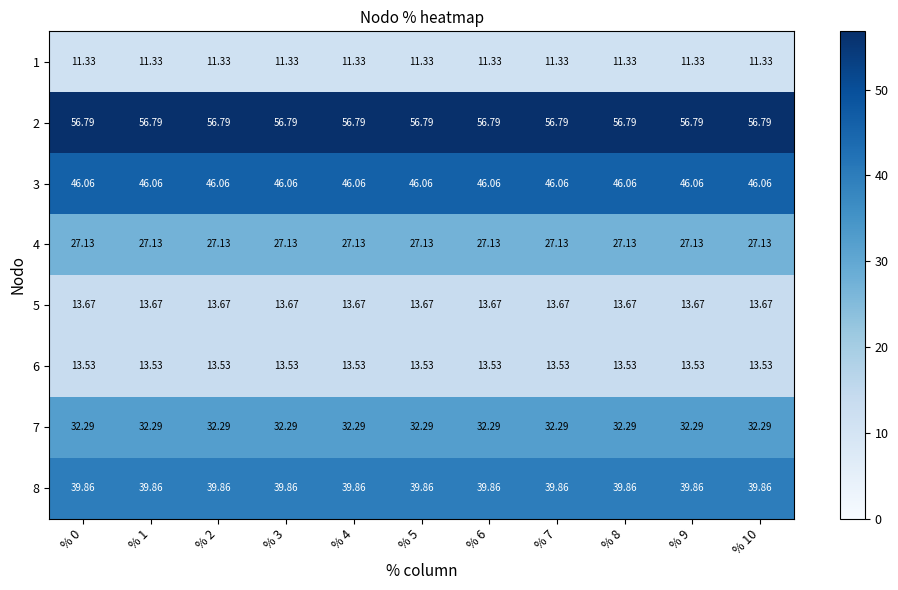

What is the greatest value displayed?

56.8